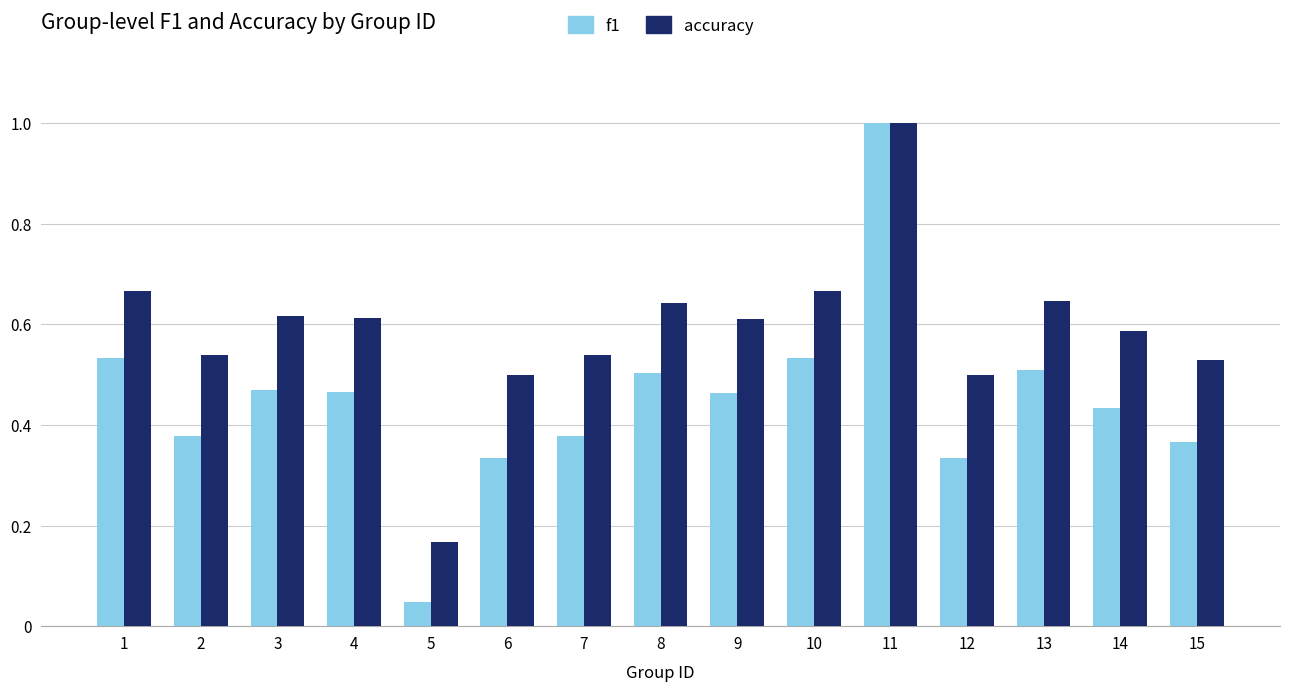

Where is accuracy nearest to the value 0?

5